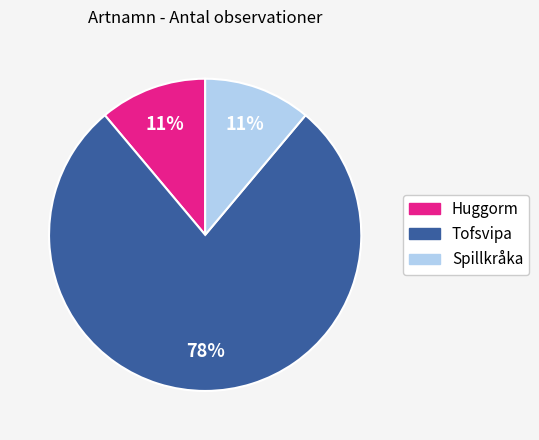

Which category has the biggest portion of the pie?

Tofsvipa